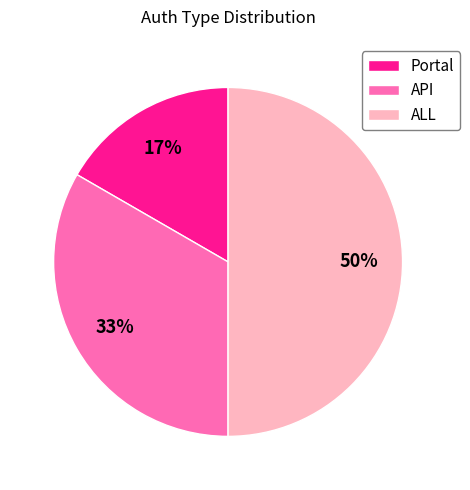

Approximately how many times larger is the value at Portal compared to API?

0.5